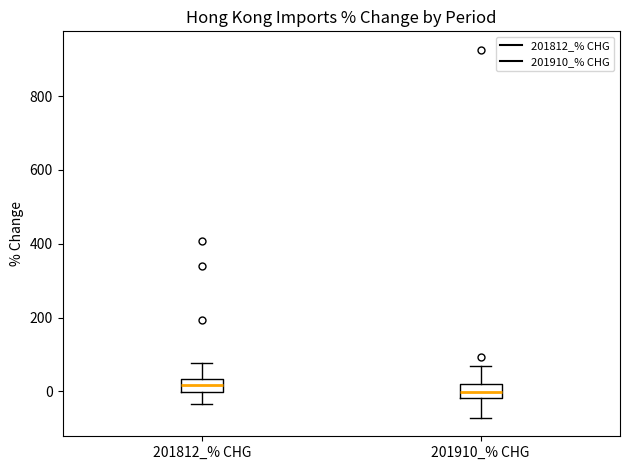

Reading left to right, transcribe this box plot: for each box, give where its median line is, the range the box spans, and where its two whiskers end, as read against the y-axis. The values are not printed on the chart, so give them approximately, as read against the axis.

201812_% CHG: median 20, box 0 to 40, whiskers -40 to 80
201910_% CHG: median 0, box -20 to 20, whiskers -80 to 60